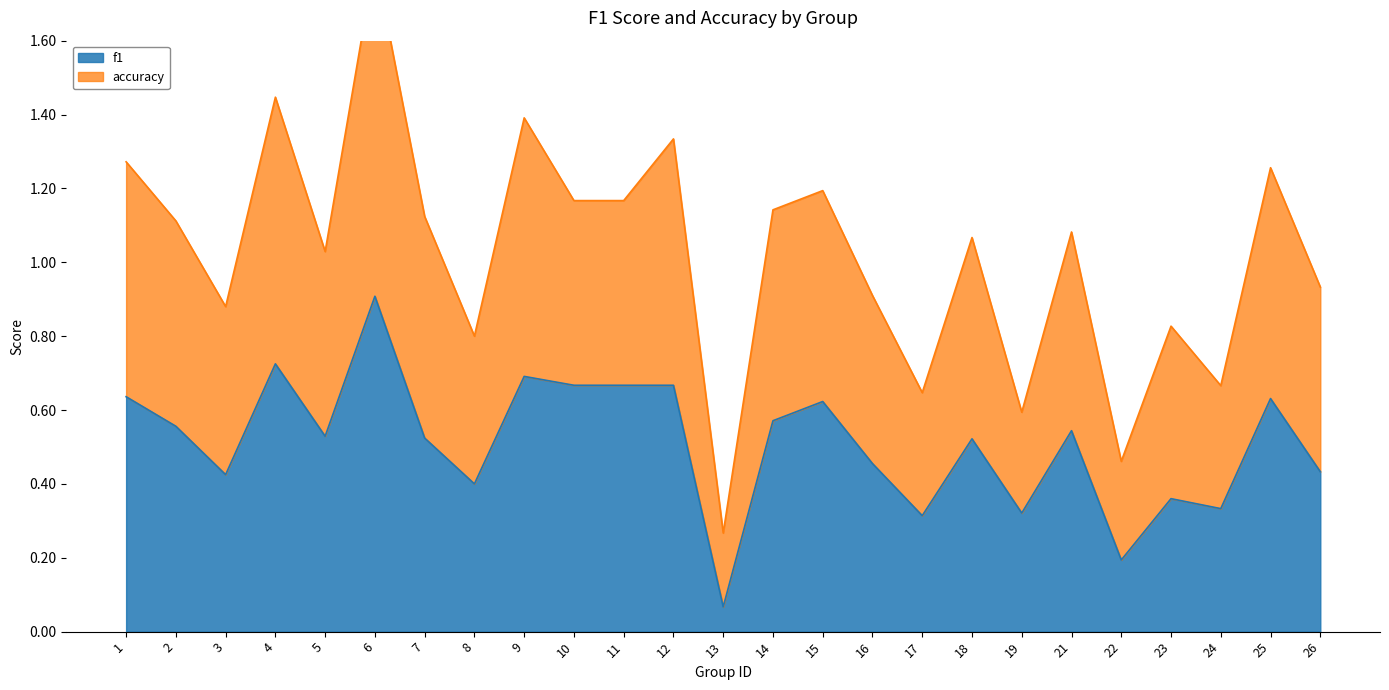

Is it true that f1 equals 0.4 at 8?

True